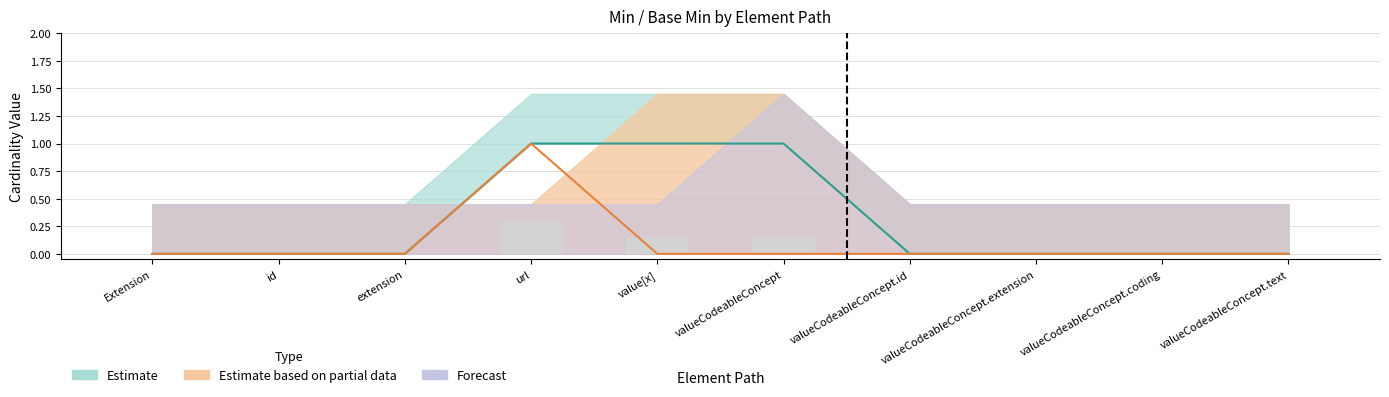

Does the chart contain stacked bars?

No